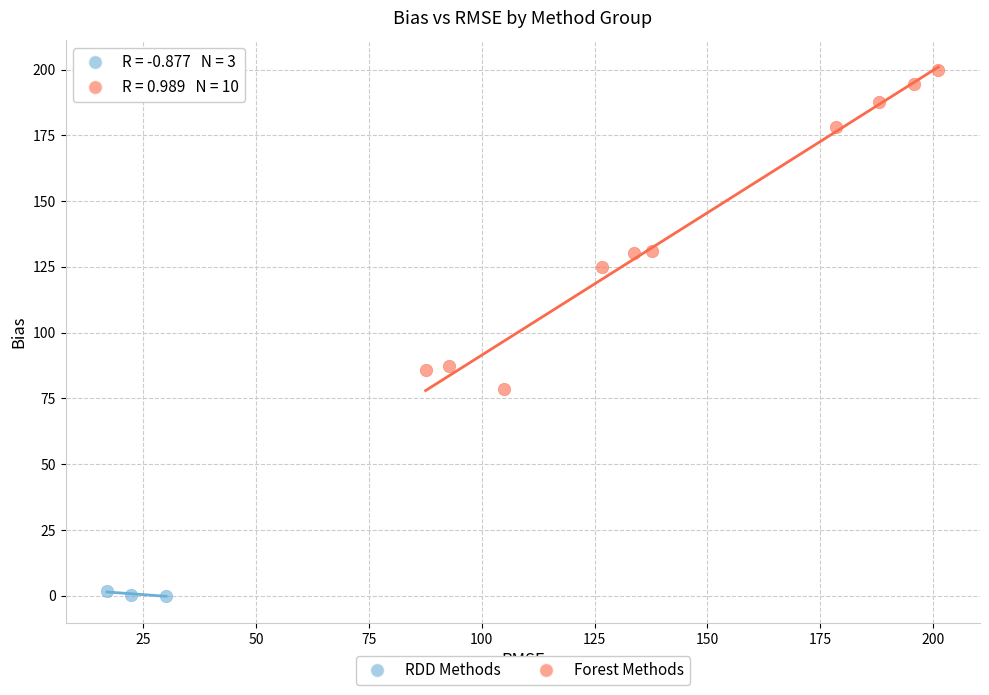

Which series reaches the maximum Y coordinate?

Forest Methods